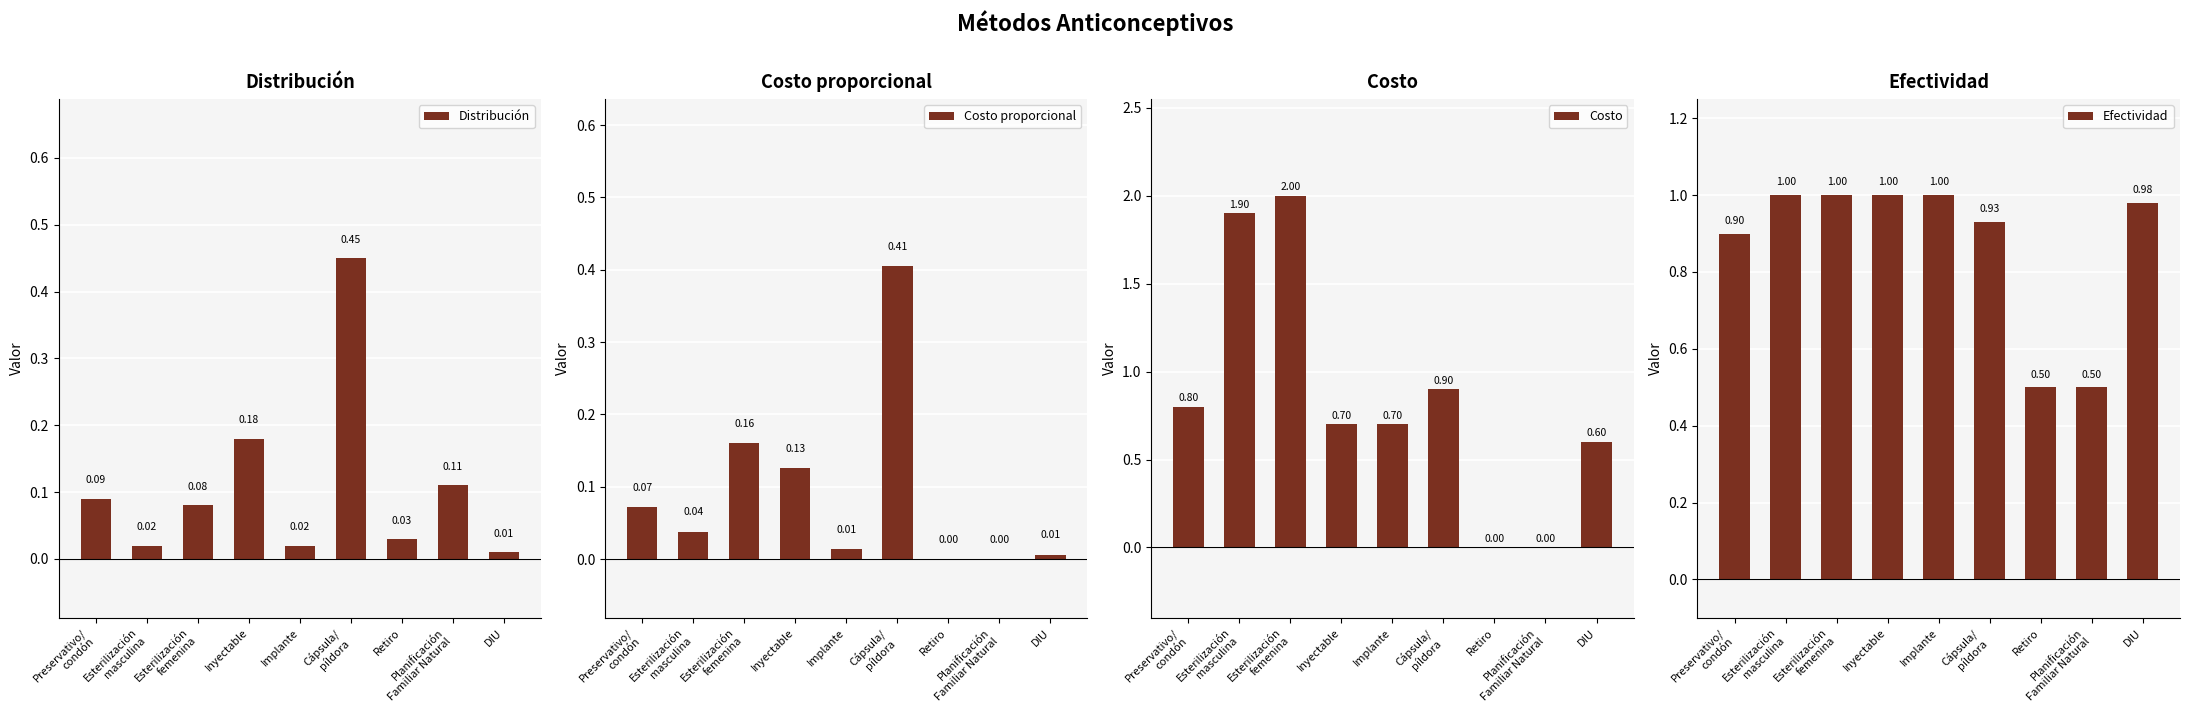

What are all the series names shown in the legend?

Distribución, Costo proporcional, Costo, Efectividad